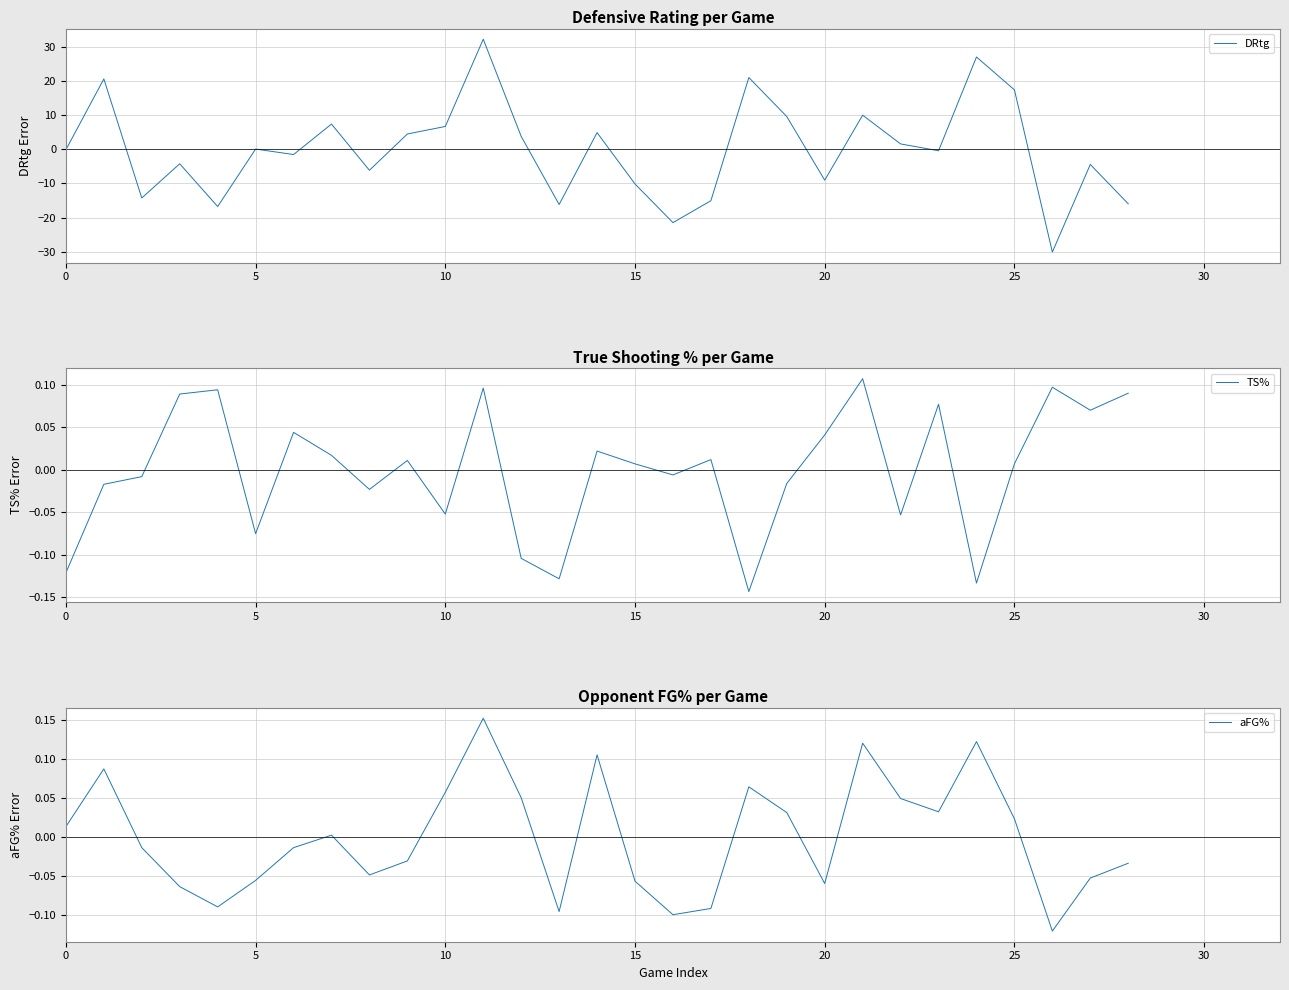

How many interior local valleys does the DRtg series have?

9